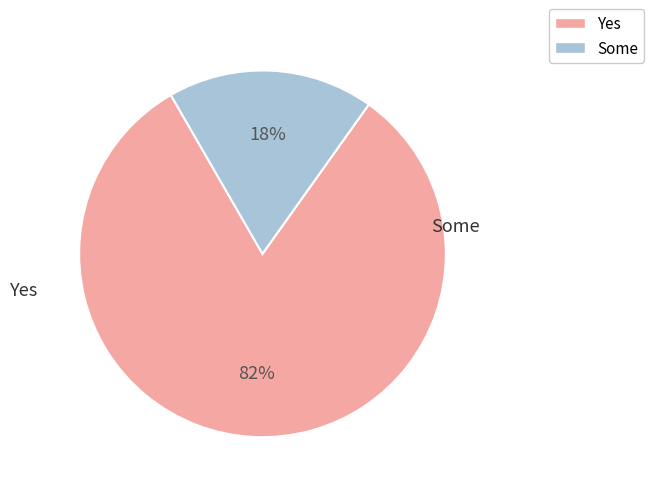

Does any single category account for the majority?

Yes